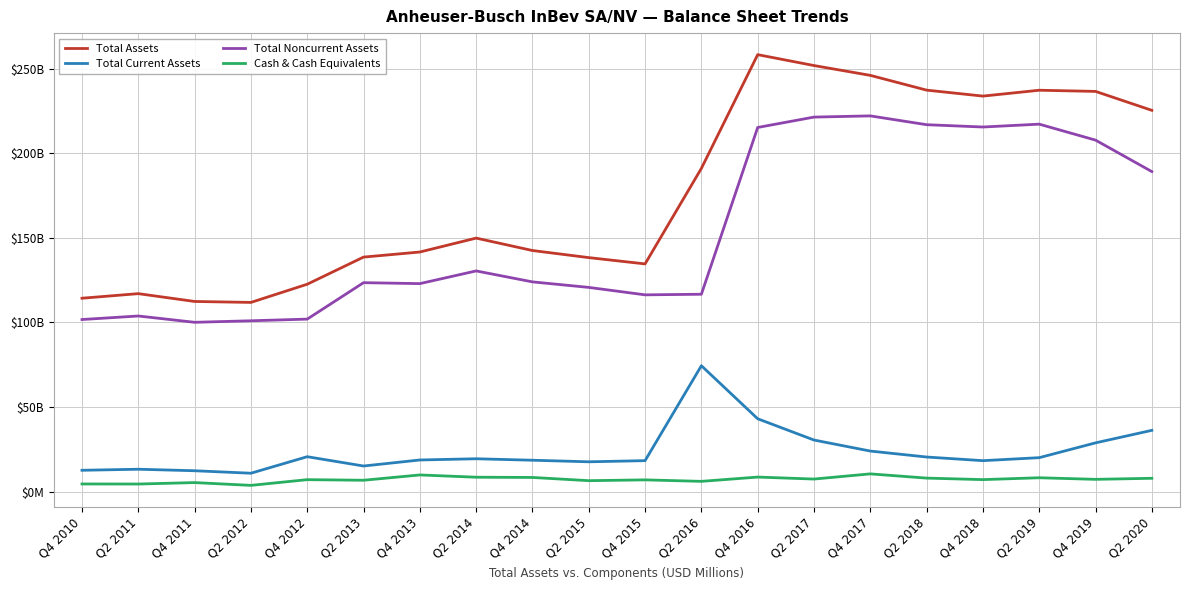

Between Q2 2014 and Q2 2013, which is larger?

Q2 2014